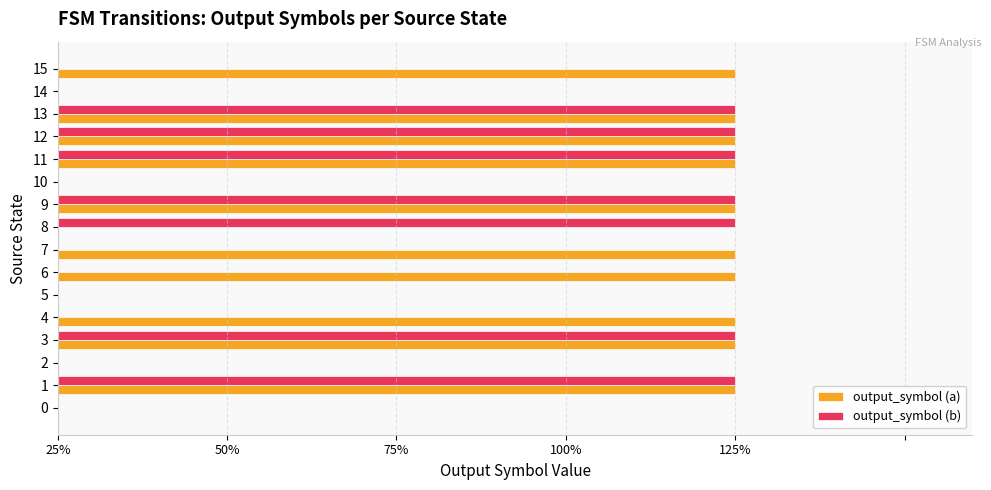

What is the total value across all series at 9?

2